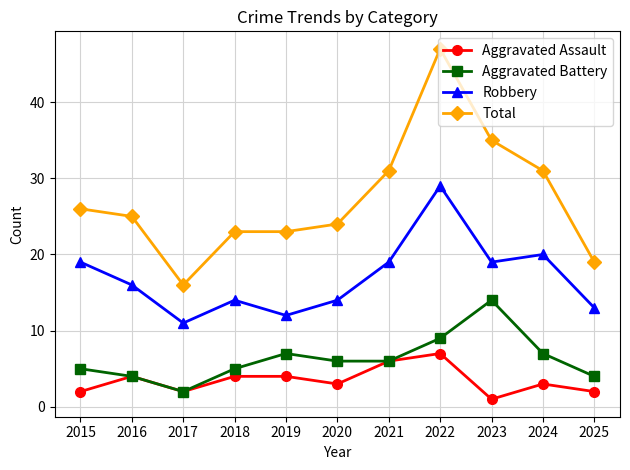

Reading left to right, extract all data points from this chart.

Aggravated Assault: 2	4	2	4	4	3	6	7	1	3	2
Aggravated Battery: 5	4	2	5	7	6	6	9	14	7	4
Robbery: 19	16	11	14	12	14	19	29	19	20	13
Total: 26	25	16	23	23	24	31	47	35	31	19